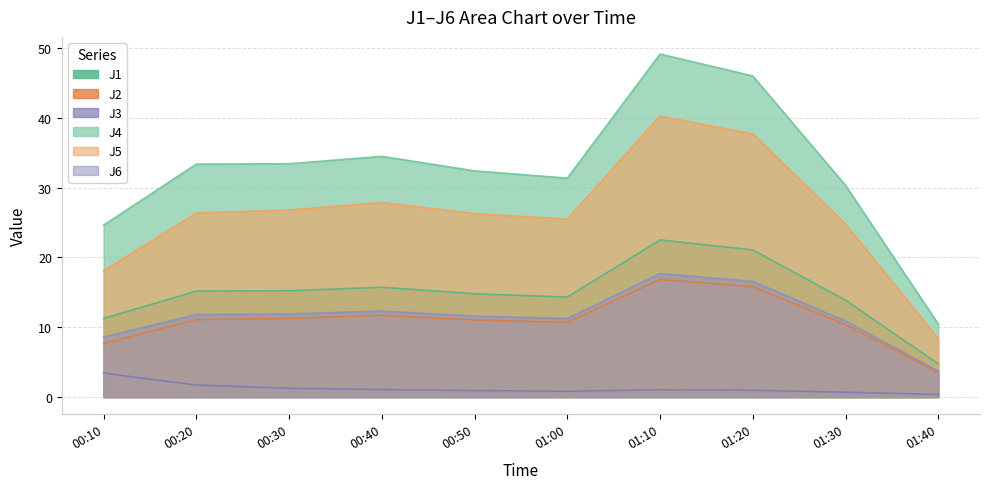

Reading left to right, list all the values displayed in this chart.

J1: 11.3	15.2	15.2	15.7	14.8	14.3	22.5	21.1	13.9	4.8
J2: 7.6	11.1	11.3	11.7	11.0	10.7	16.9	15.8	10.4	3.5
J3: 3.4	1.7	1.3	1.1	0.9	0.8	1.1	1.0	0.7	0.4
J4: 24.6	33.4	33.4	34.5	32.4	31.4	49.1	46.0	30.3	10.4
J5: 18.1	26.4	26.8	27.9	26.3	25.5	40.2	37.7	24.8	8.4
J6: 8.6	11.8	11.9	12.3	11.6	11.2	17.7	16.6	10.9	3.7